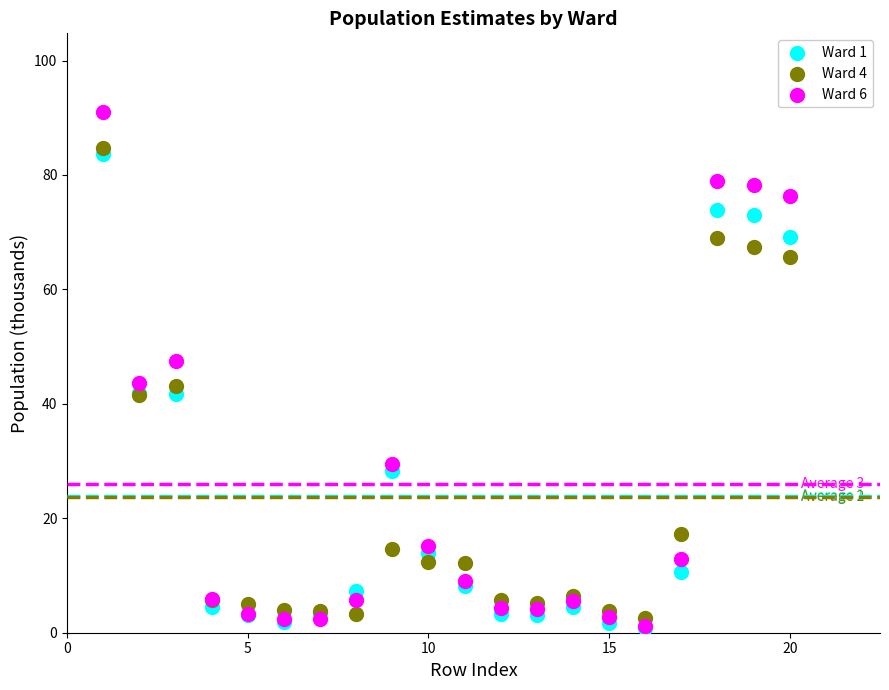

Which series has the largest Y range (max minus min)?

Ward 6